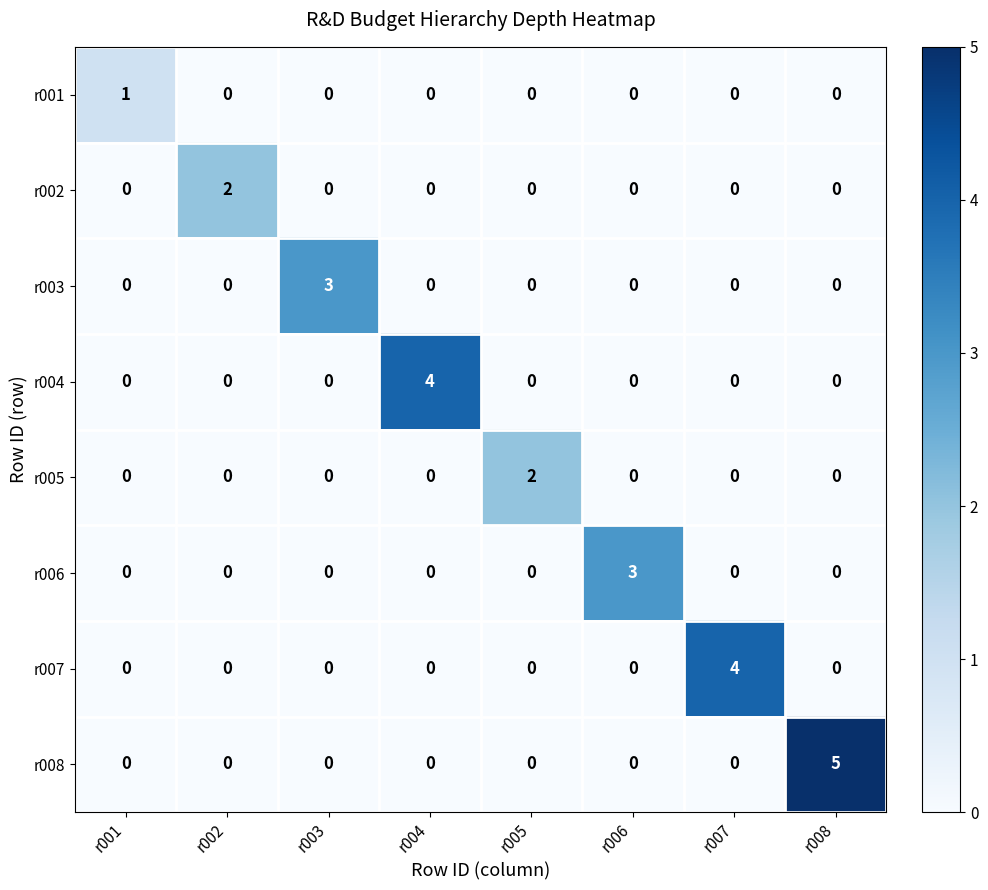

What is the difference between the highest and lowest values at r006?

3